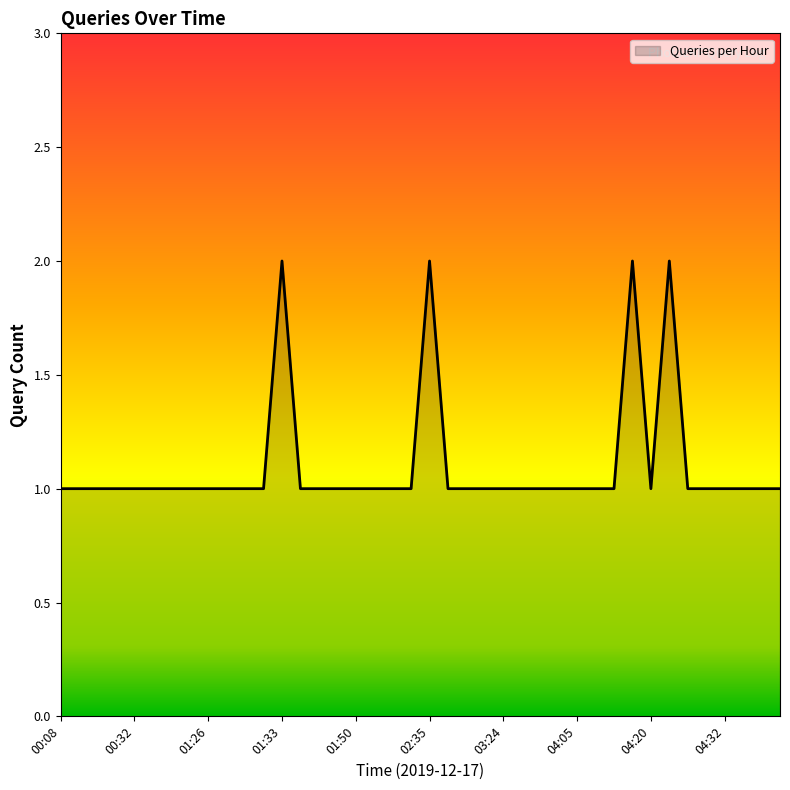

What is the sum of all values?

44